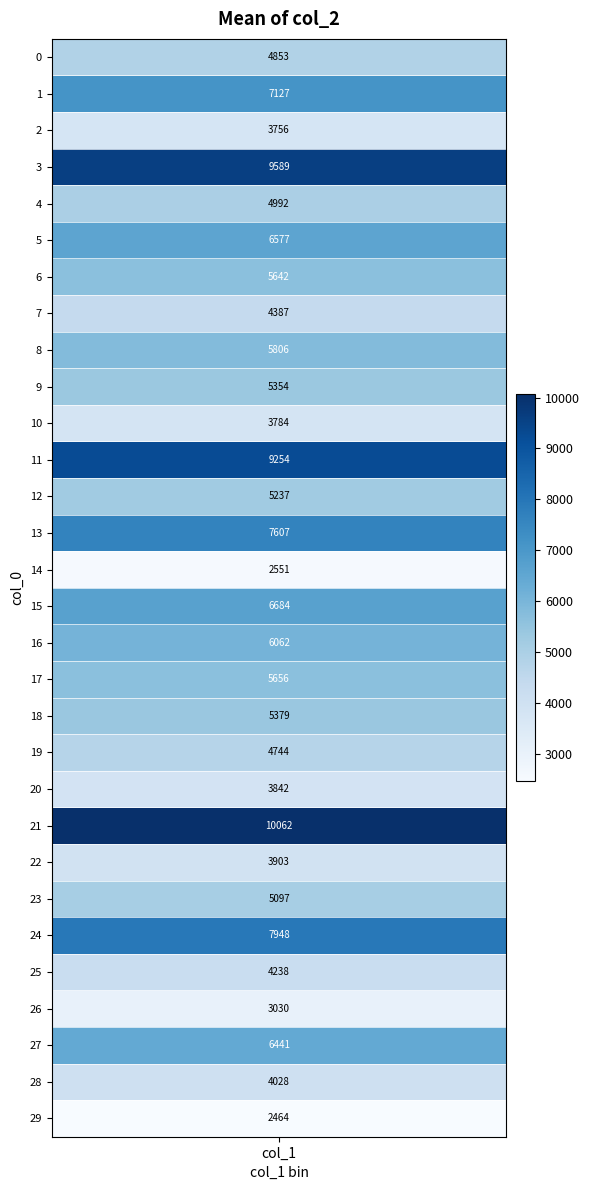

Reading right to left, extract all data points from this chart.

29=2464	28=4028	27=6441	26=3030	25=4238	24=7948	23=5097	22=3903	21=10062	20=3842	19=4744	18=5379	17=5656	16=6062	15=6684	14=2551	13=7607	12=5237	11=9254	10=3784	9=5354	8=5806	7=4387	6=5642	5=6577	4=4992	3=9589	2=3756	1=7127	0=4853